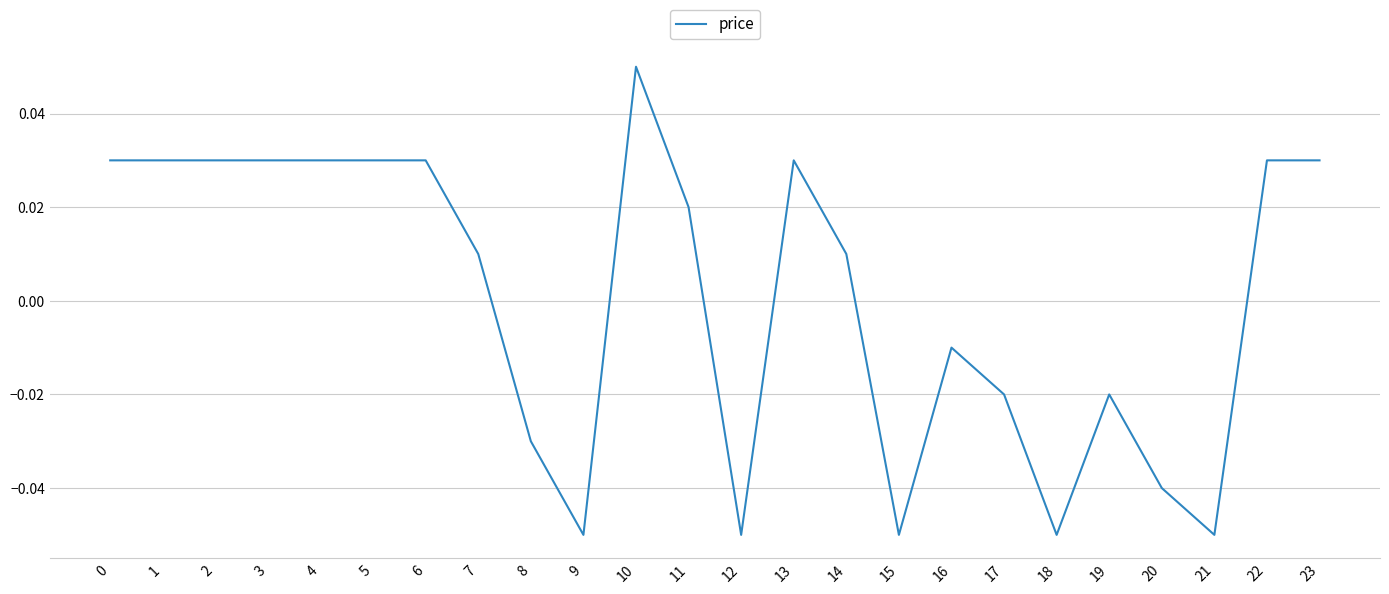

Which category has the highest value across all series?

10